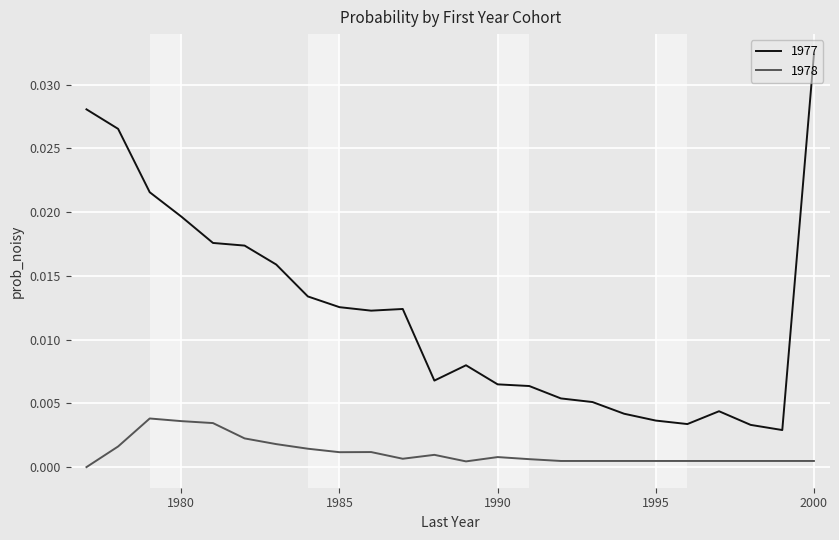

List the series in order of their overall mean, highest first.

1977, 1978